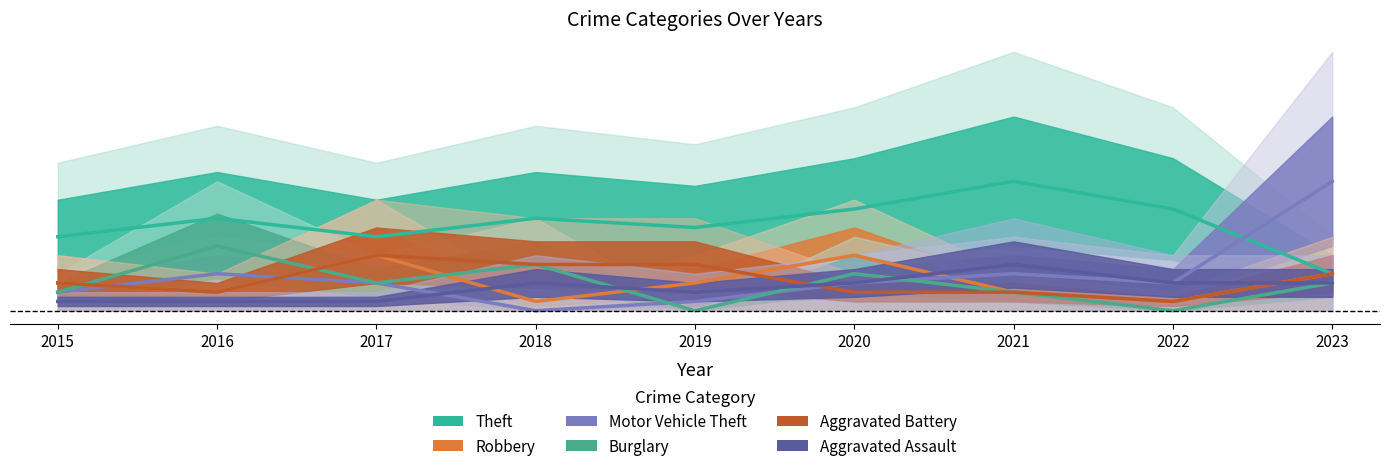

At which label does Theft reach its minimum?

2023